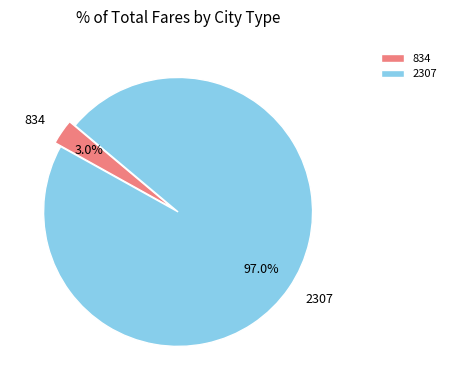

How many segments does this pie chart have?

2